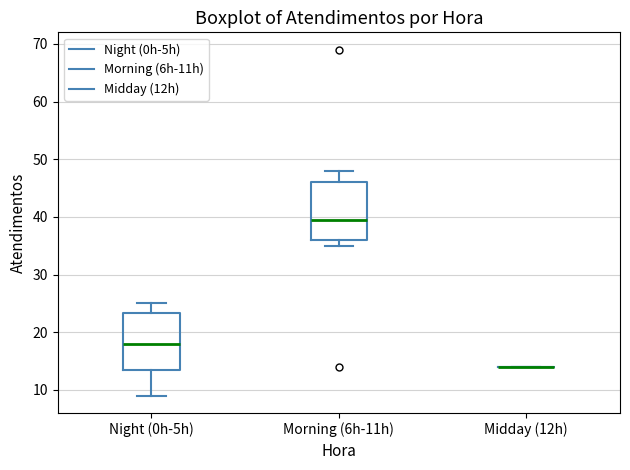

Reading left to right, read every box against the y-axis: the position of its median line, the range the box covers, and the ends of its whiskers. The values are not printed on the chart, so give them approximately, as read against the axis.

Night (0h-5h): median 18, box 14 to 23, whiskers 9 to 25
Morning (6h-11h): median 40, box 36 to 46, whiskers 35 to 48
Midday (12h): box collapsed to a line at 14, whiskers 14 to 14